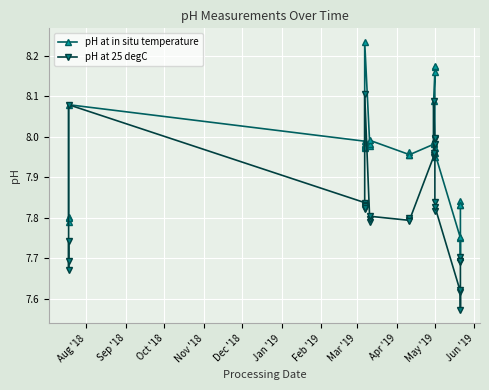

How many lines are shown in the chart?

2